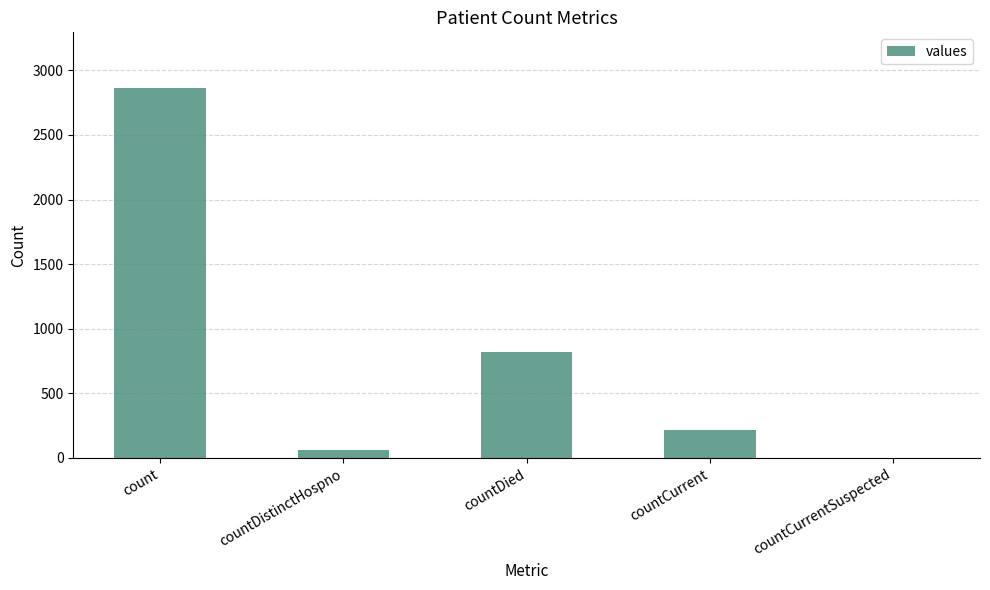

Where is the data nearest to the value 1432?

countDied